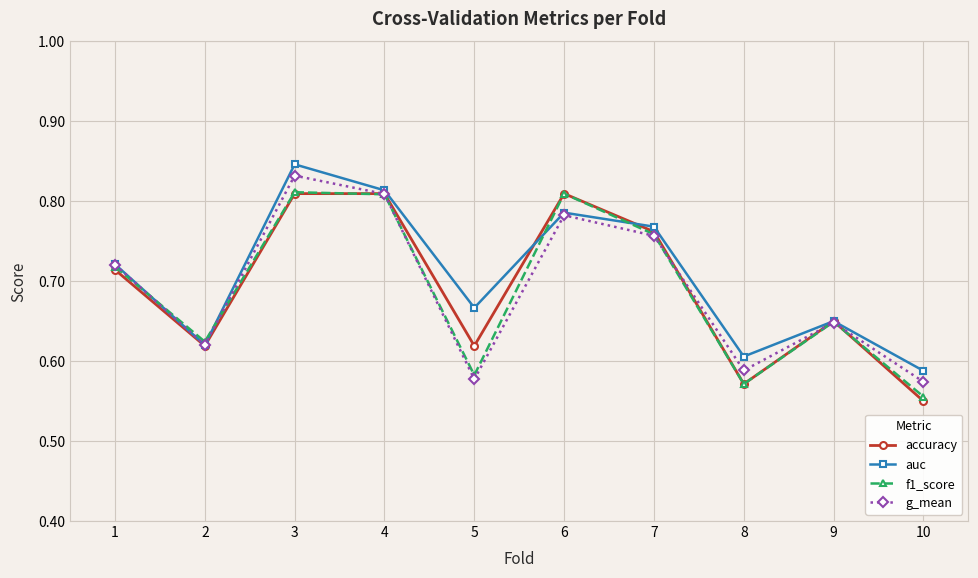

What is the difference between the maximum and second lowest values in the accuracy series?

0.2